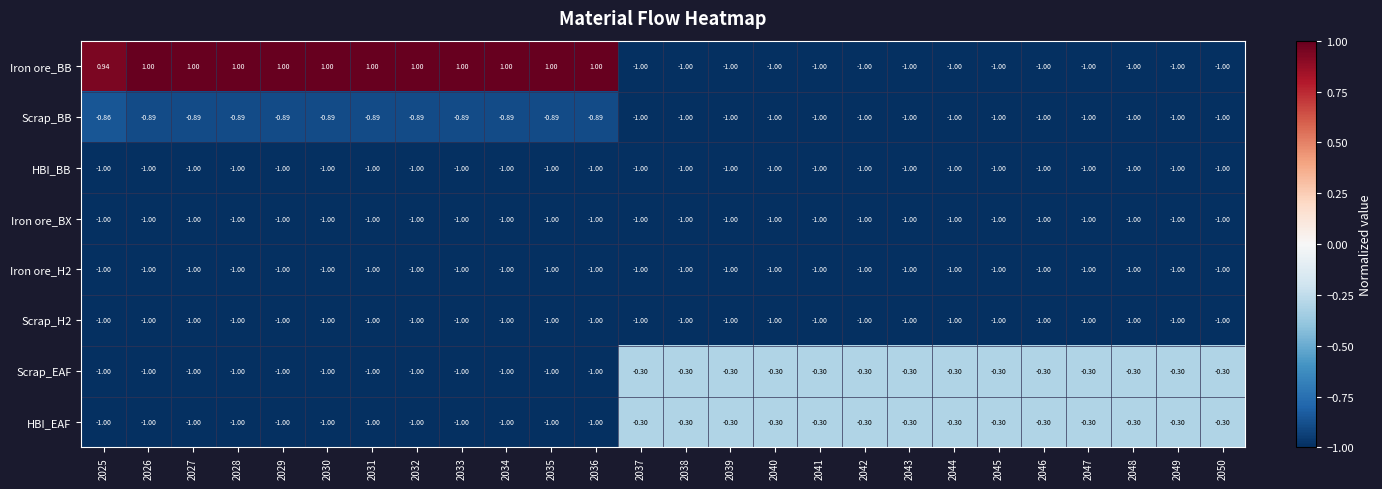

Which series has the widest spread of values?

Iron ore_BB